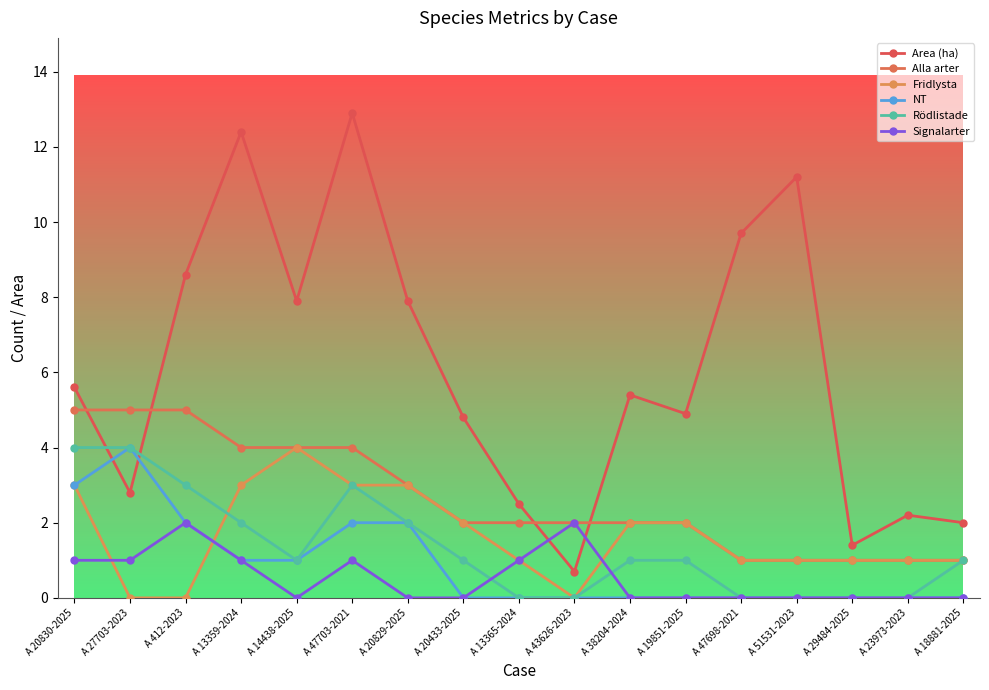

Rank the categories by Fridlysta value from lowest to highest.

A 27703-2023, A 412-2023, A 43626-2023, A 13365-2024, A 47698-2021, A 51531-2023, A 29484-2025, A 23973-2023, A 18881-2025, A 20433-2025, A 38204-2024, A 19851-2025, A 20830-2025, A 13359-2024, A 47703-2021, A 20829-2025, A 14438-2025